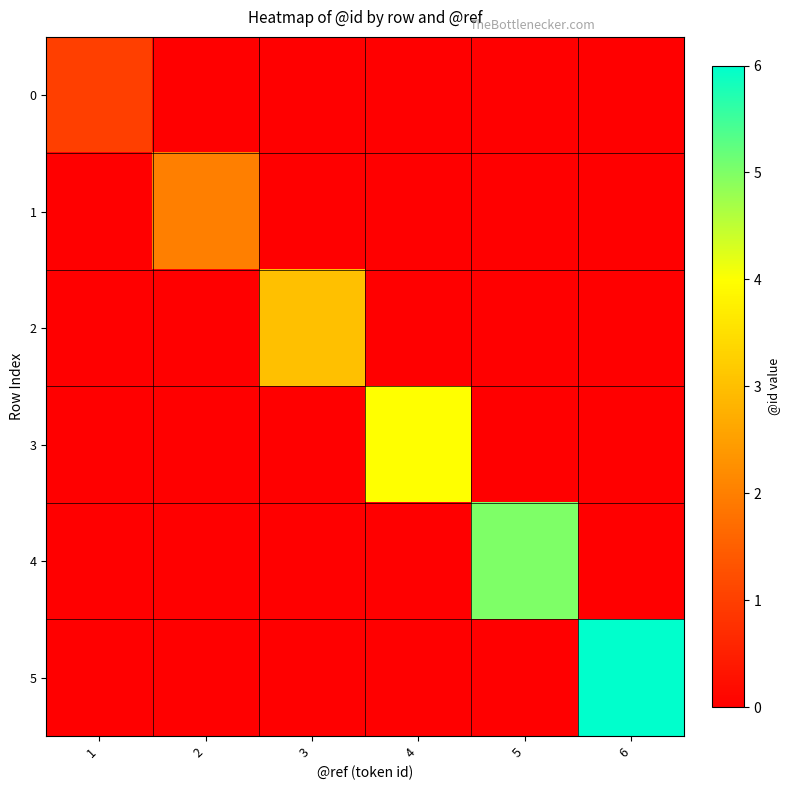

Reading left to right, what are all the values shown in this chart?

0: 1=1	2=0	3=0	4=0	5=0	6=0
1: 1=0	2=2	3=0	4=0	5=0	6=0
2: 1=0	2=0	3=3	4=0	5=0	6=0
3: 1=0	2=0	3=0	4=4	5=0	6=0
4: 1=0	2=0	3=0	4=0	5=5	6=0
5: 1=0	2=0	3=0	4=0	5=0	6=6